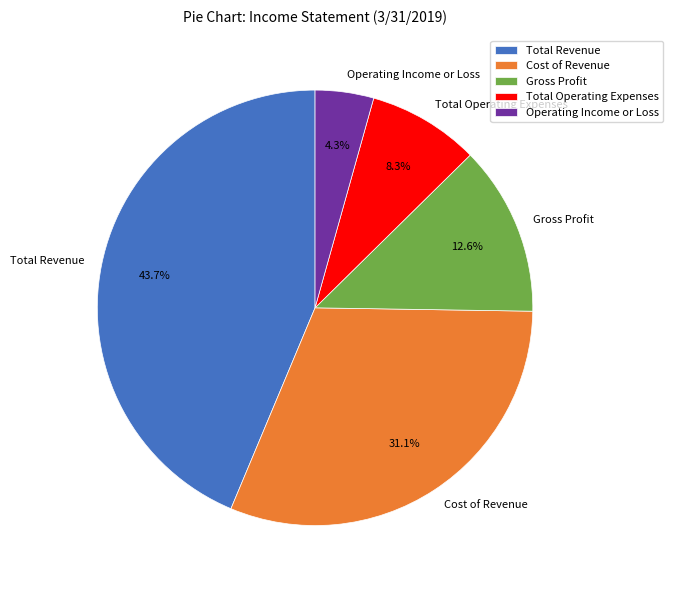

Rank the categories by value from lowest to highest.

Operating Income or Loss, Total Operating Expenses, Gross Profit, Cost of Revenue, Total Revenue